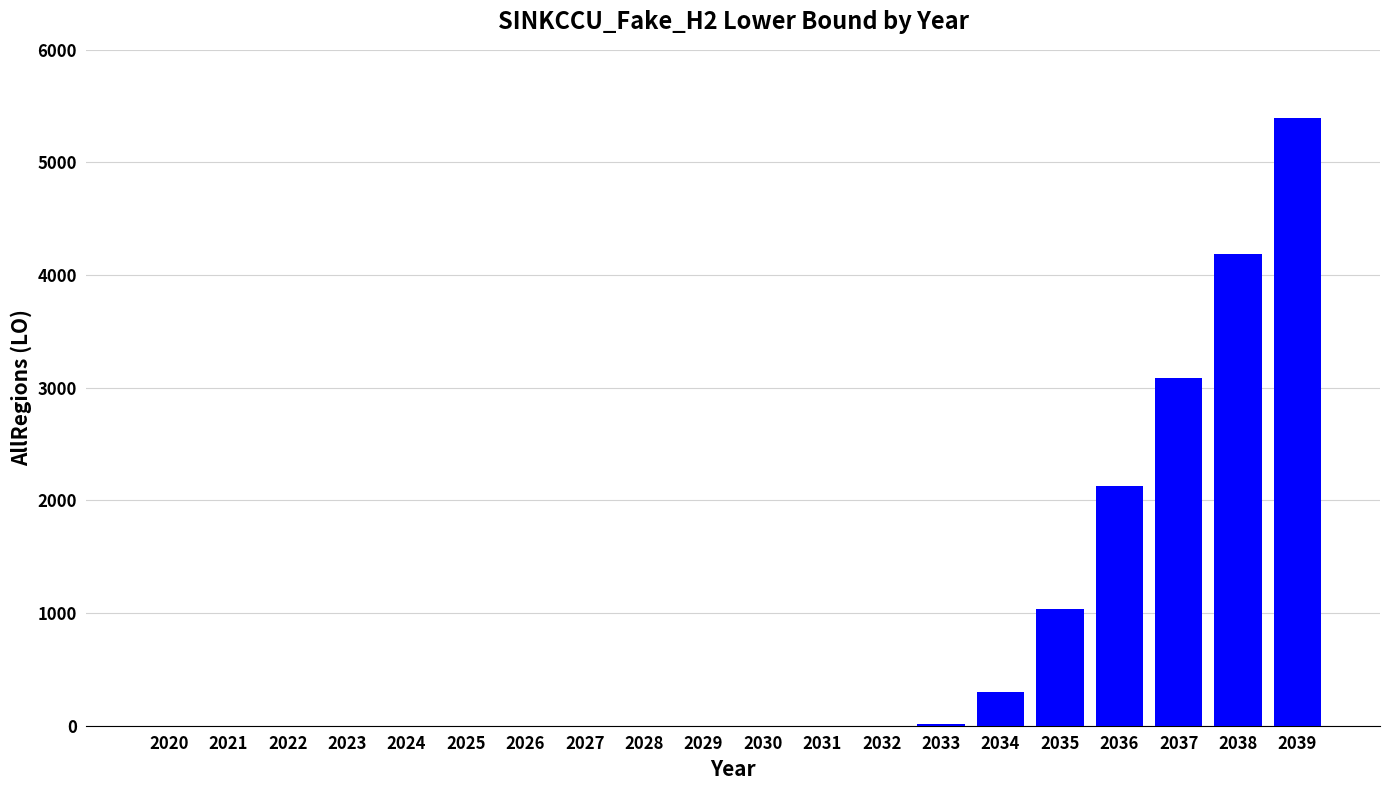

The chart shows a value of 3082.7 at 2037. True or false?

True